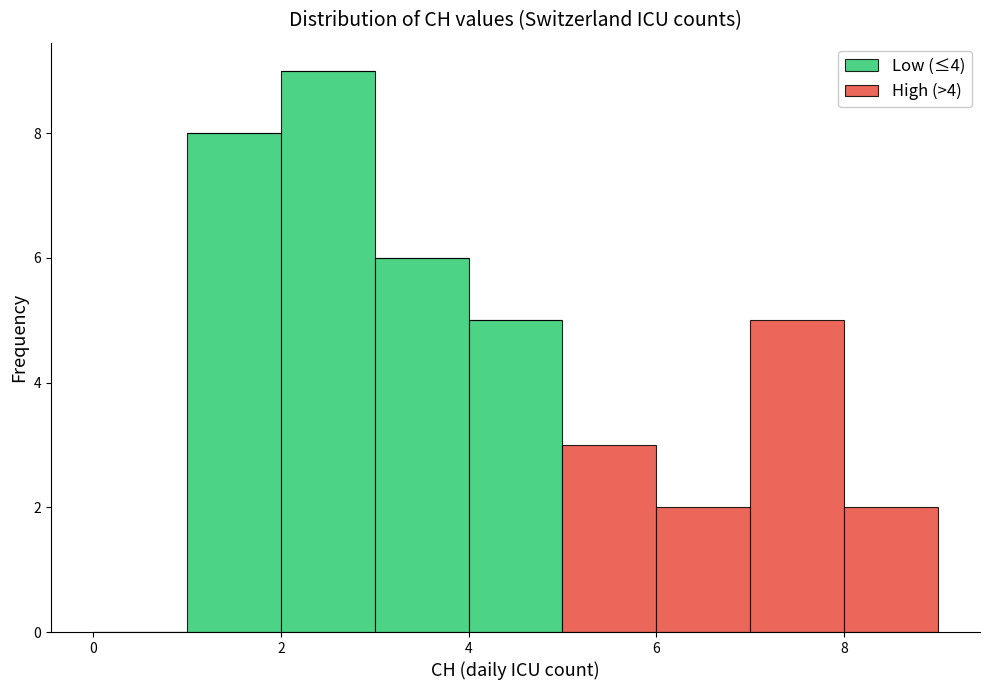

Reading left to right, list every stacked bar in this chart as the range it spans on the x-axis followed by its total height. The values are not printed on the chart, so give them approximately, as read against the axis.

0 to 1: 0
1 to 2: 8
2 to 3: 9
3 to 4: 6
4 to 5: 5
5 to 6: 3
6 to 7: 2
7 to 8: 5
8 to 9: 2